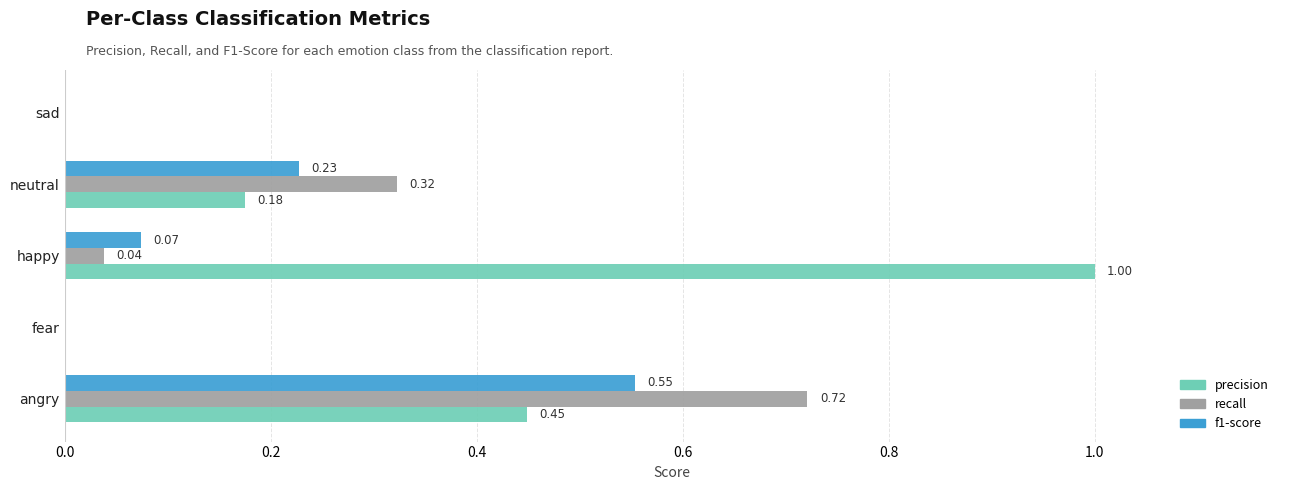

Is the value of precision at happy greater than the value of recall at sad?

Yes